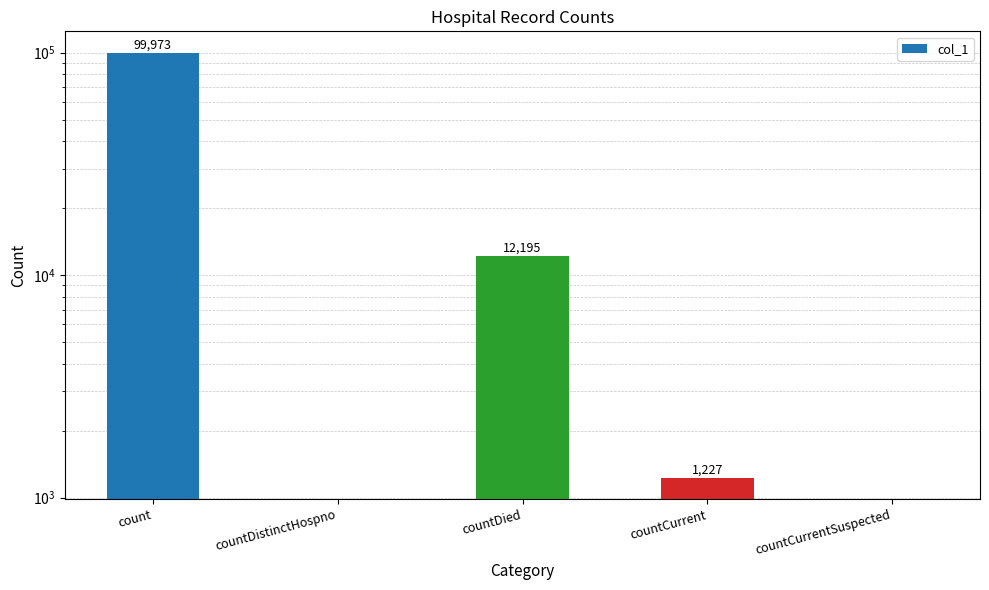

What is the difference between the maximum and minimum values?

99973